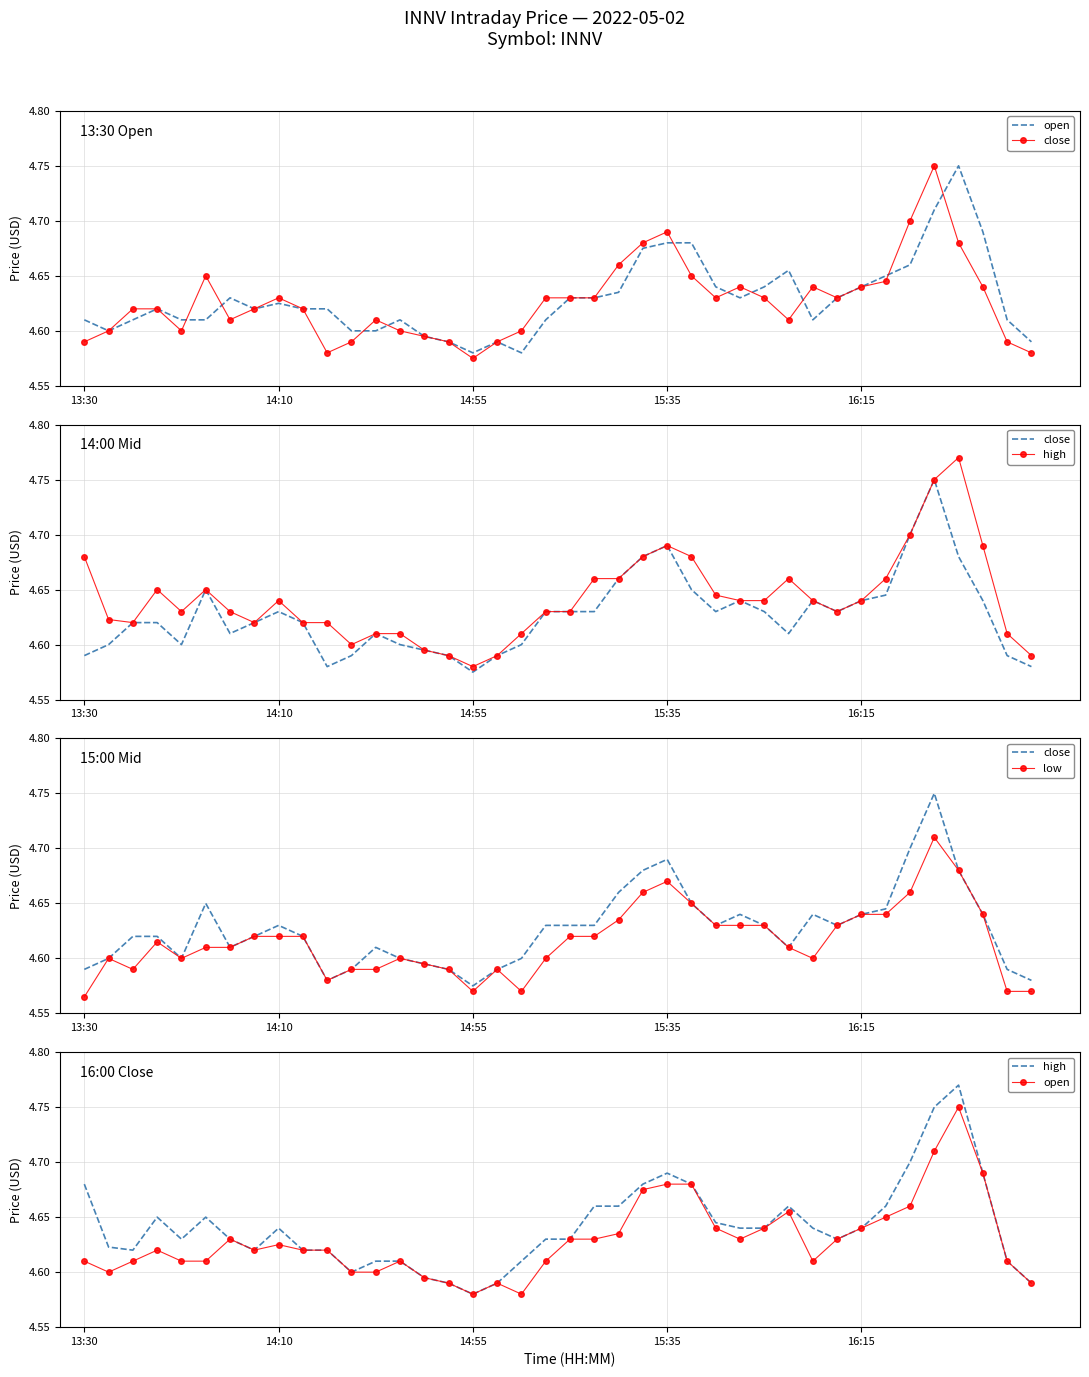

How many interior local peaks does the open series have?

7